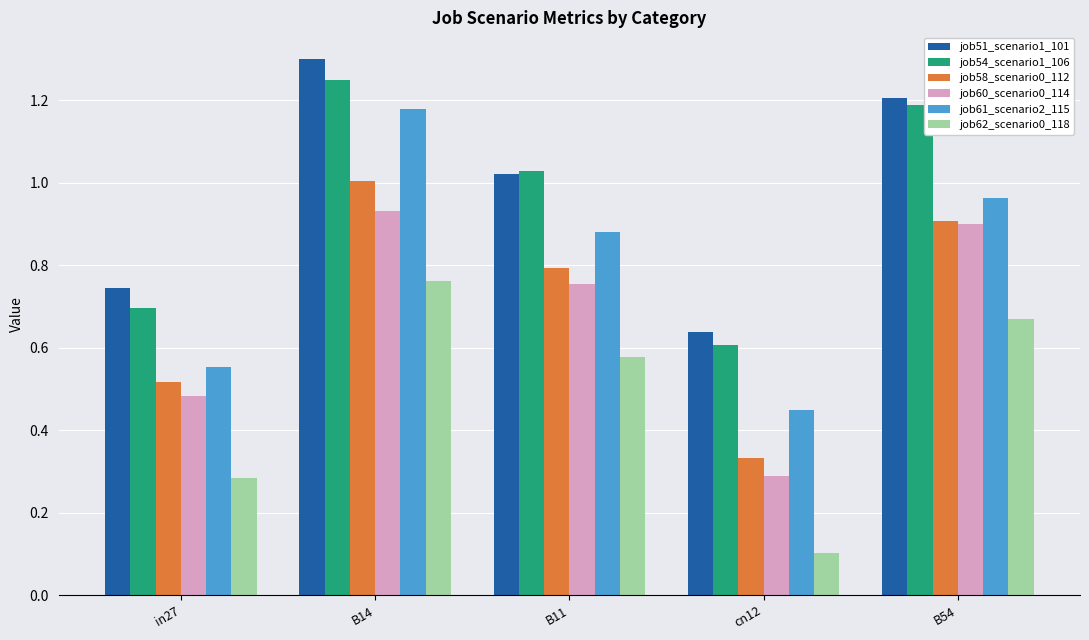

Which series changed the most between B14 and cn12?

job61_scenario2_115